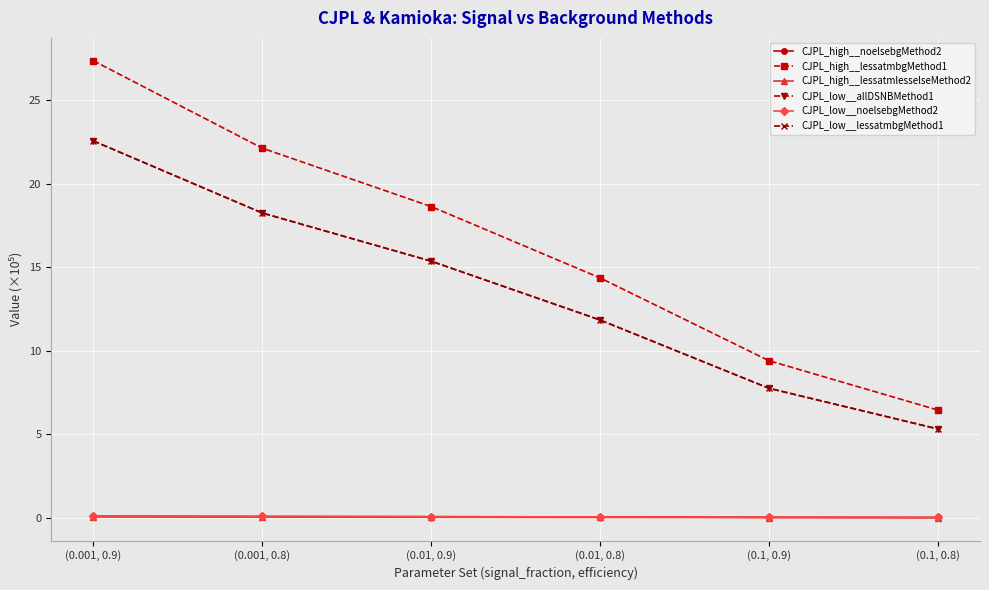

Does the chart have visible grid lines?

Yes